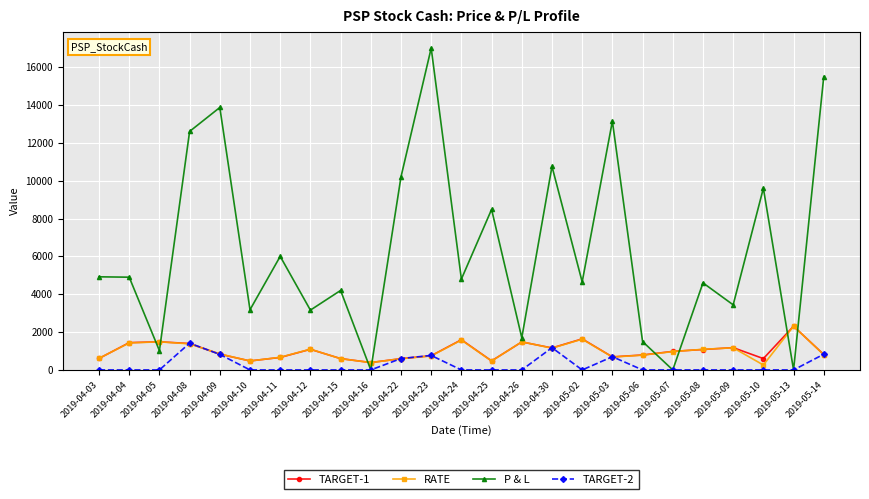

What is the difference between the highest and lowest values at 2019-05-03?

12458.0